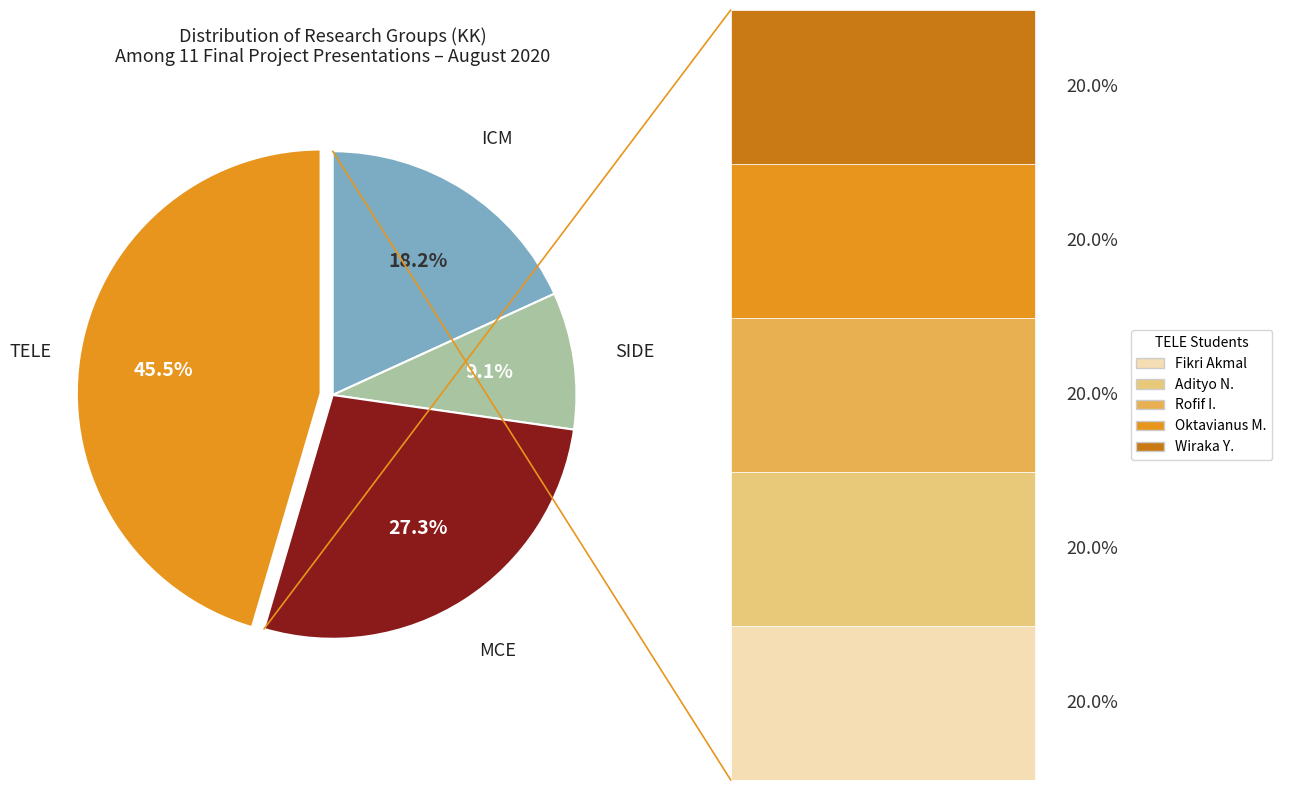

Is there a majority slice in this chart?

No